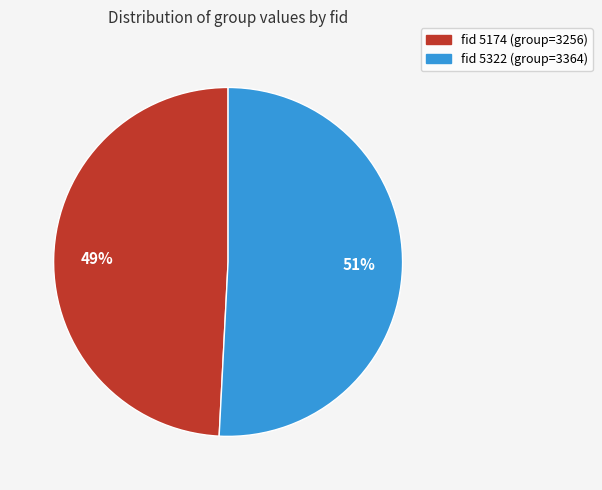

Which slice represents more than half of the pie?

fid 5322 (group=3364)